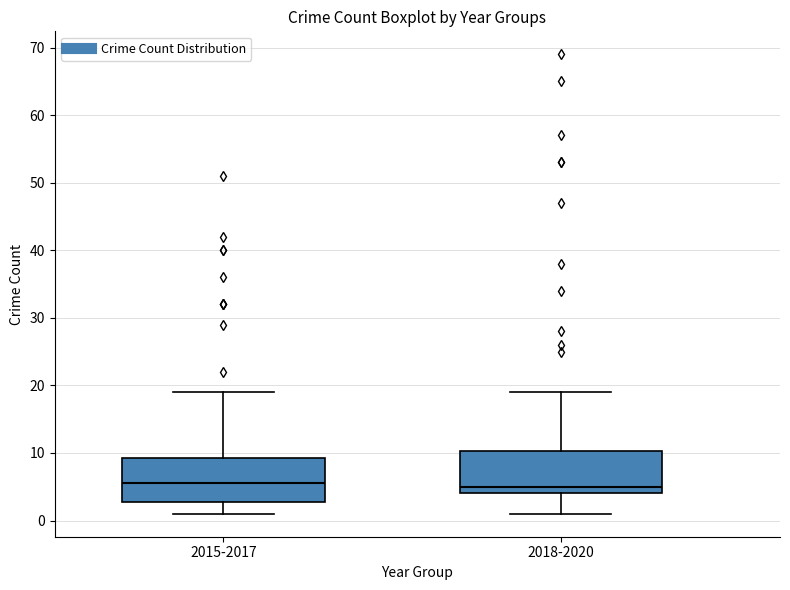

Where is the lower edge of the box for 2015-2017 on the y-axis? The values are not printed on the chart, so give them approximately, as read against the axis.

3